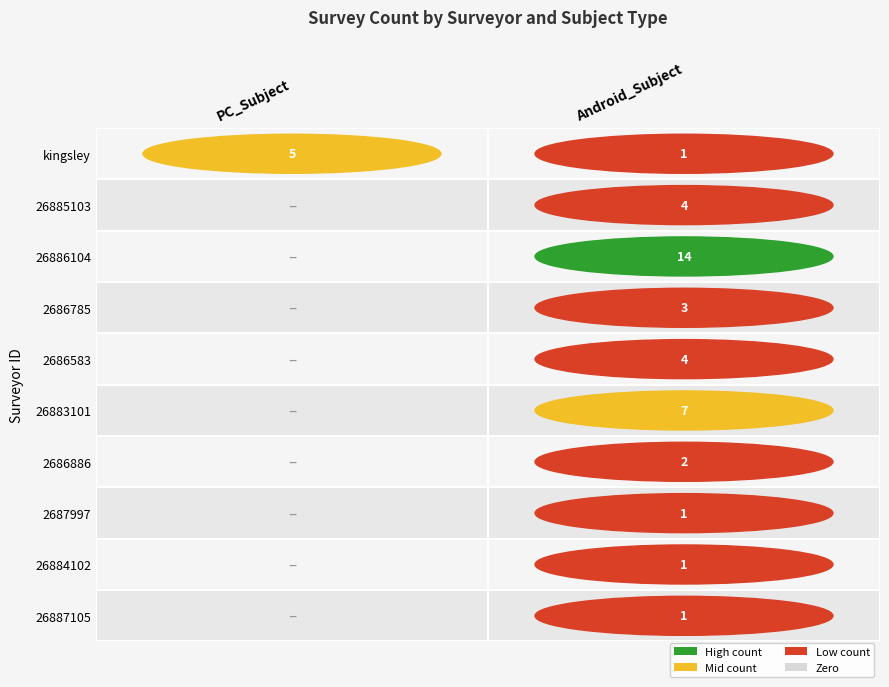

Between 0 and 1, which series saw the biggest shift?

26886104